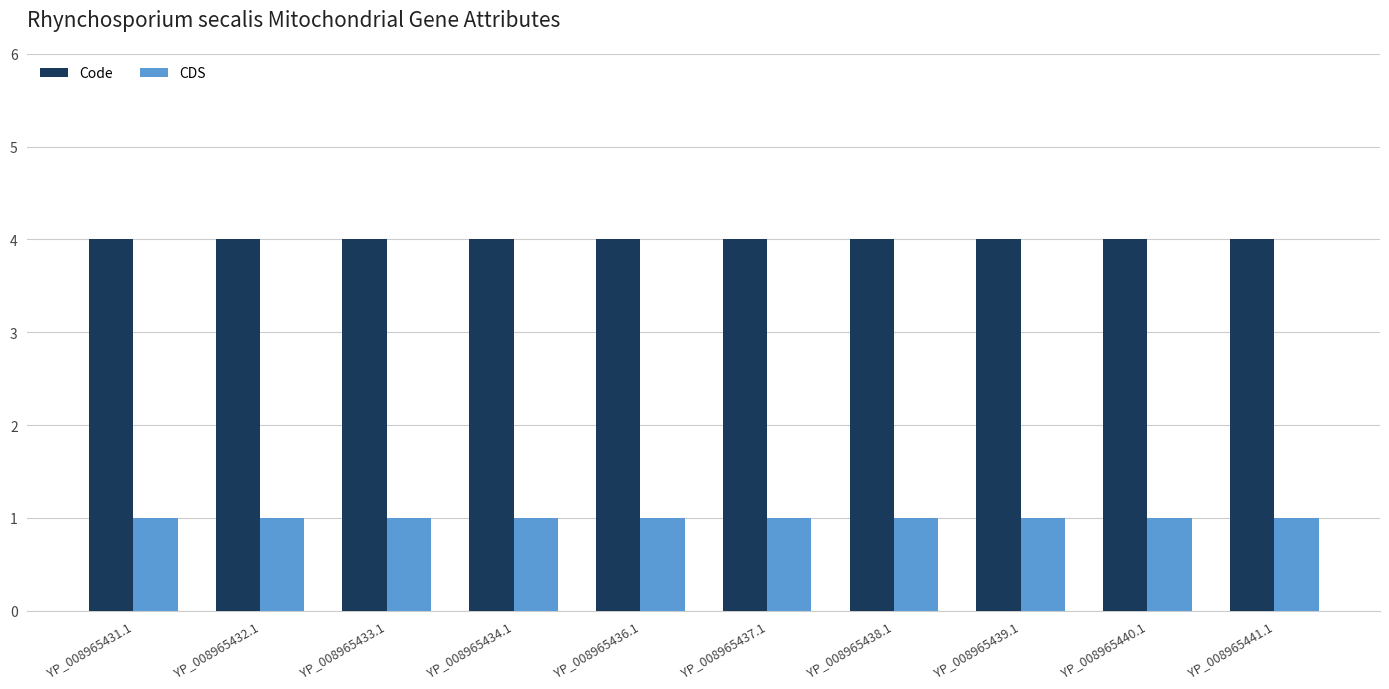

What is the label of the 9th bar from the right?

YP_008965432.1